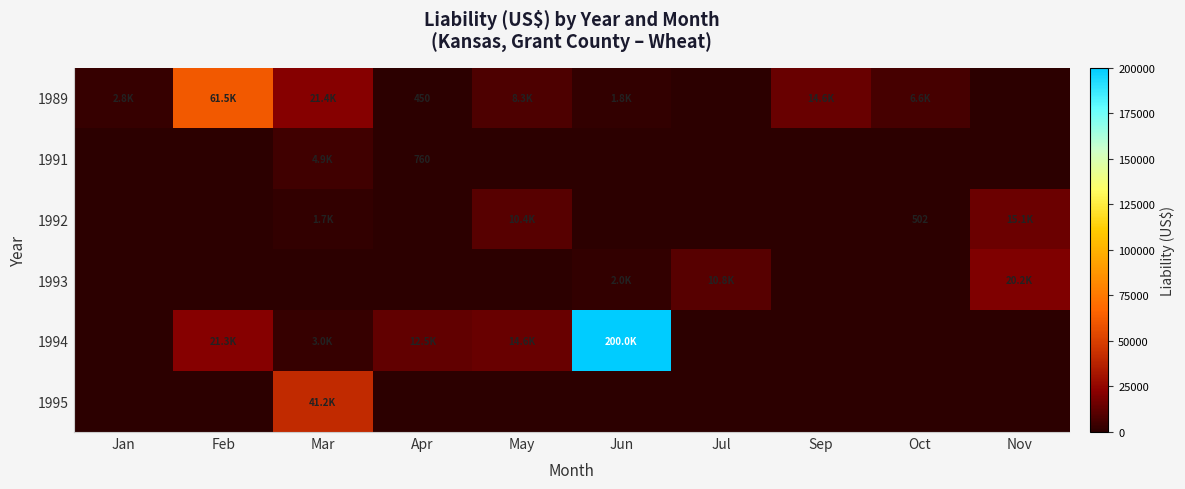

True or false: 1992 has a value of 135.6 at Oct.

False